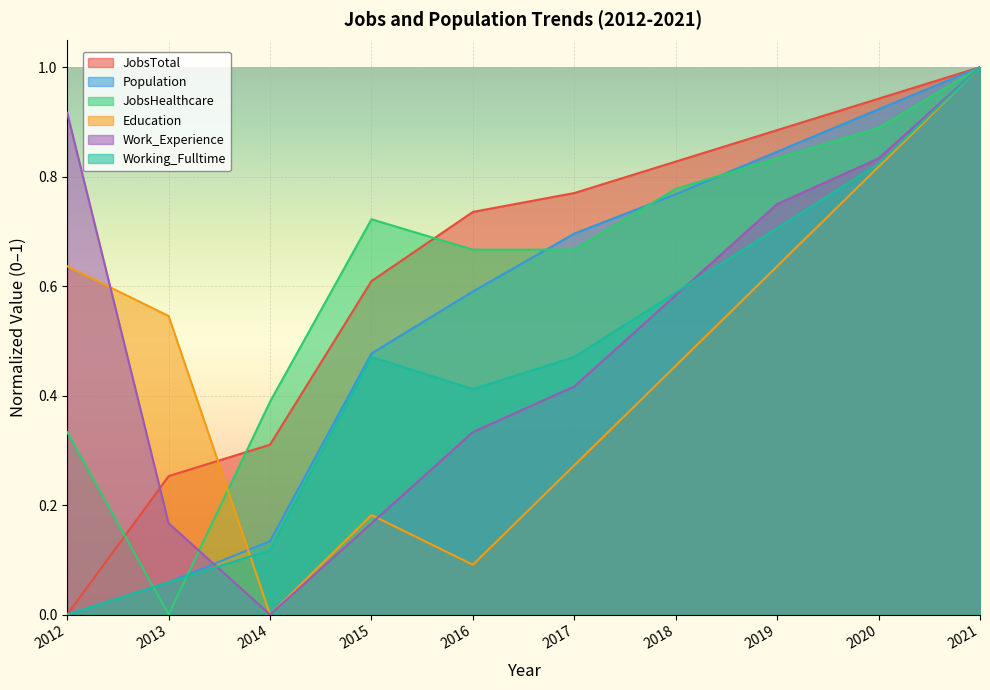

Between 2013 and 2020, which is larger?

2020